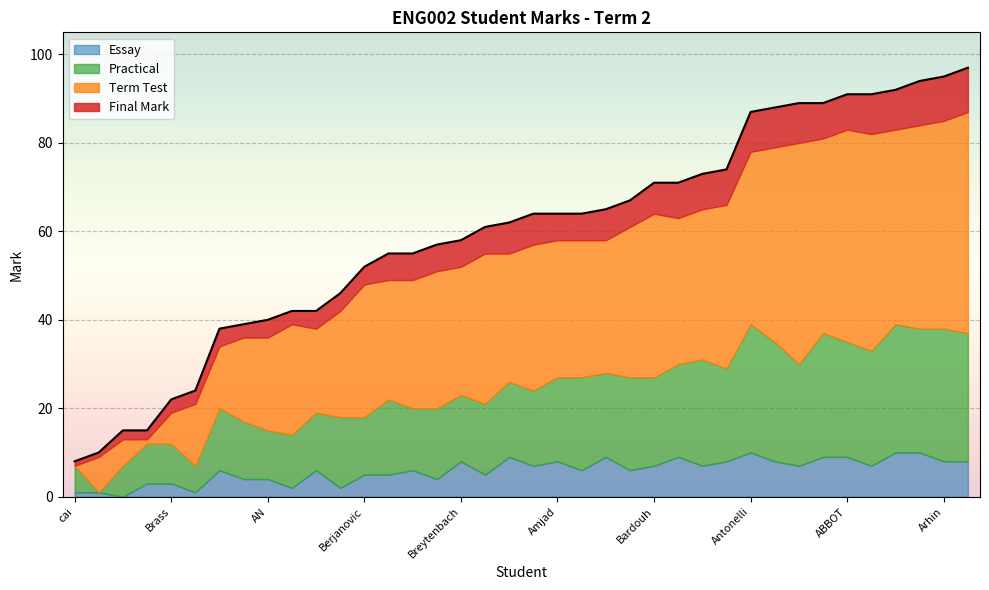

What is the maximum value for Essay?

10